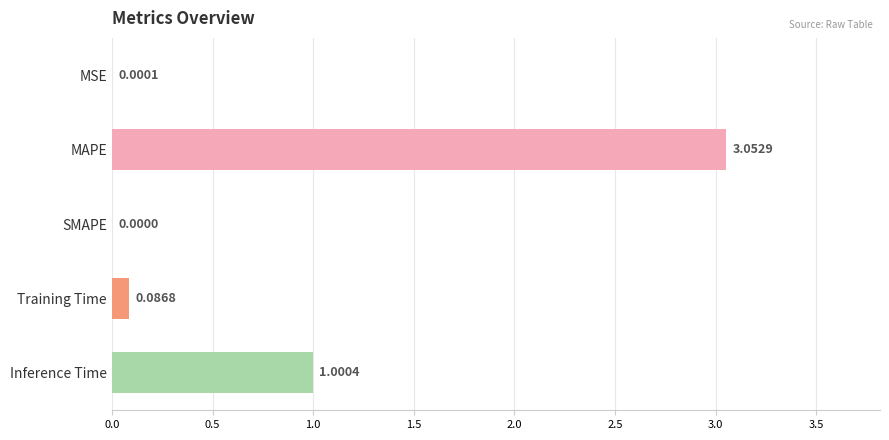

Where is the data nearest to the value 1?

Inference Time